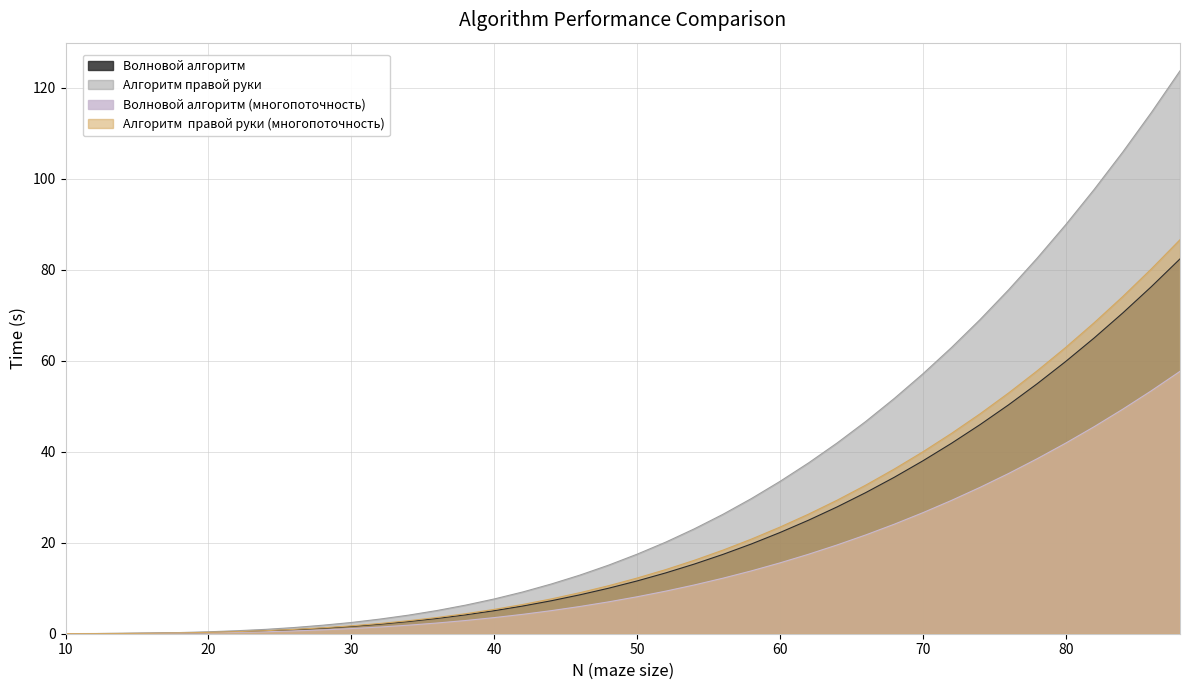

Reading left to right, what are all the values shown in this chart?

Волновой алгоритм: 0.0	0.0	0.1	0.1	0.2	0.3	0.4	0.6	0.9	1.2	1.6	2.1	2.7	3.4	4.1	5.1	6.1	7.2	8.5	10.0	11.6	13.4	15.3	17.4	19.7	22.2	24.9	27.9	31.0	34.4	38.0	41.8	45.9	50.3	54.9	59.8	65.0	70.5	76.3	82.4
Алгоритм правой руки: 0.0	0.0	0.1	0.1	0.3	0.4	0.7	1.0	1.4	1.9	2.5	3.2	4.1	5.1	6.3	7.6	9.2	10.9	12.9	15.1	17.5	20.1	23.0	26.2	29.7	33.5	37.5	41.9	46.6	51.7	57.1	62.9	69.0	75.6	82.5	89.9	97.7	105.9	114.6	123.7
Волновой алгоритм (многопоточность): 0.0	0.0	0.0	0.1	0.1	0.2	0.3	0.4	0.6	0.8	1.1	1.5	1.9	2.4	2.9	3.5	4.3	5.1	6.0	7.0	8.1	9.4	10.7	12.2	13.8	15.6	17.5	19.5	21.7	24.1	26.6	29.3	32.2	35.2	38.4	41.9	45.5	49.4	53.4	57.7
Алгоритм  правой руки (многопоточность): 0.0	0.0	0.1	0.1	0.2	0.3	0.5	0.7	1.0	1.3	1.7	2.2	2.9	3.6	4.4	5.3	6.4	7.7	9.0	10.5	12.2	14.1	16.1	18.4	20.8	23.4	26.3	29.3	32.6	36.2	40.0	44.0	48.3	52.9	57.8	62.9	68.4	74.1	80.2	86.6